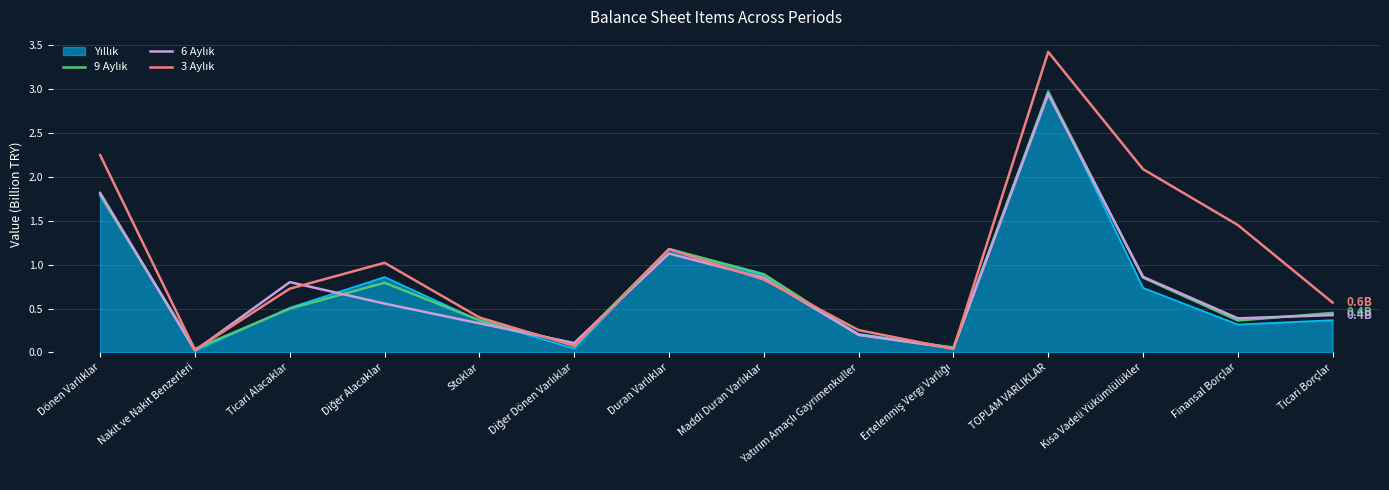

What is the greatest value displayed?

3.4